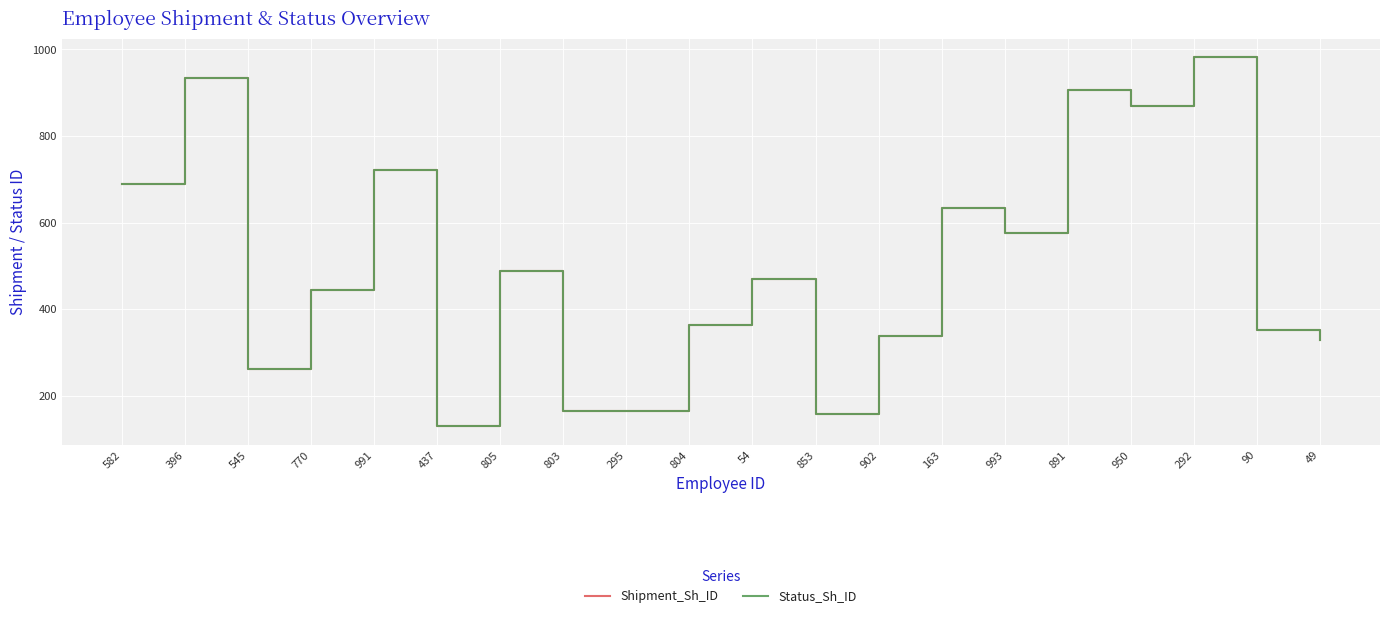

Is this an area chart (filled region under the line)?

No